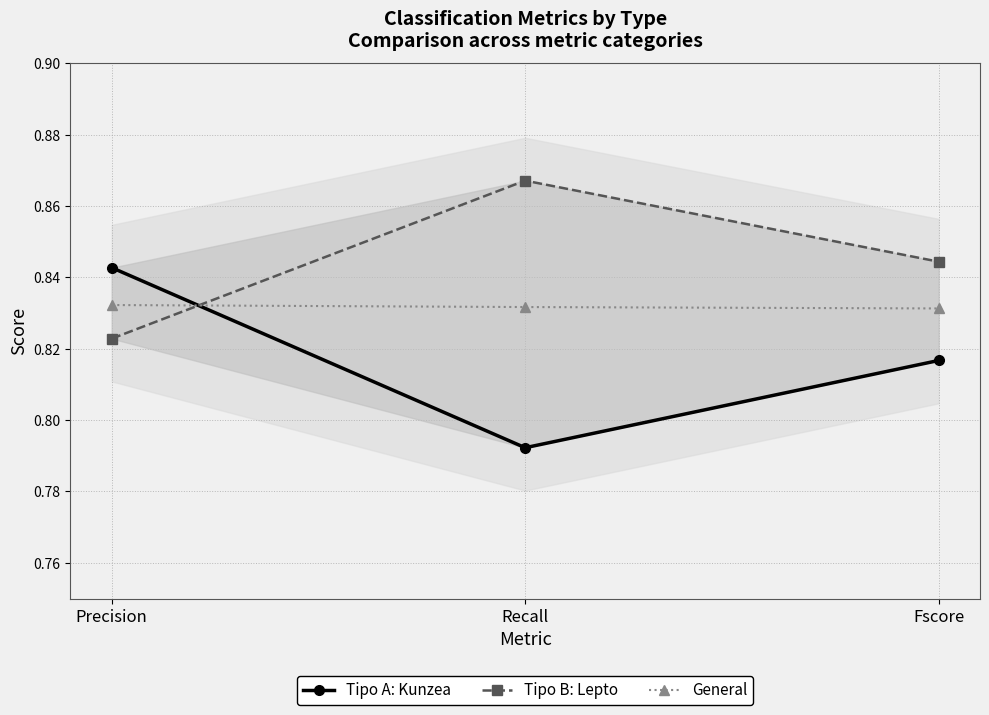

What position from the right is Recall?

2